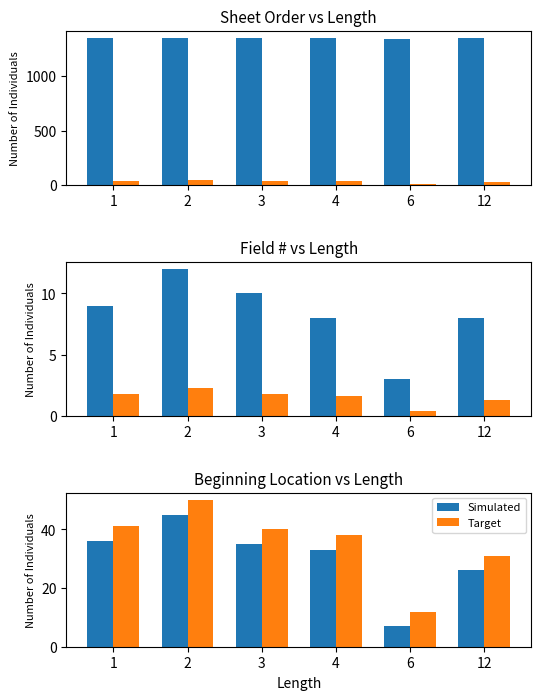

The Beg. Loc. (scaled) series shows 0.1 at 6. True or false?

False